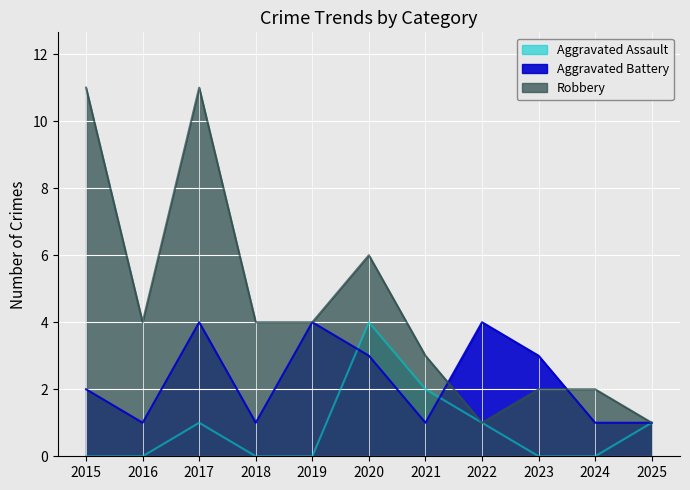

What is the average value of the Robbery series?

4